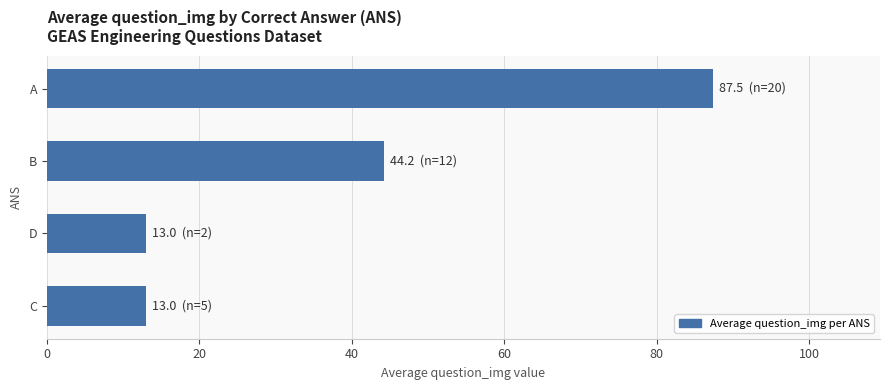

What value does the data have at A?

87.5